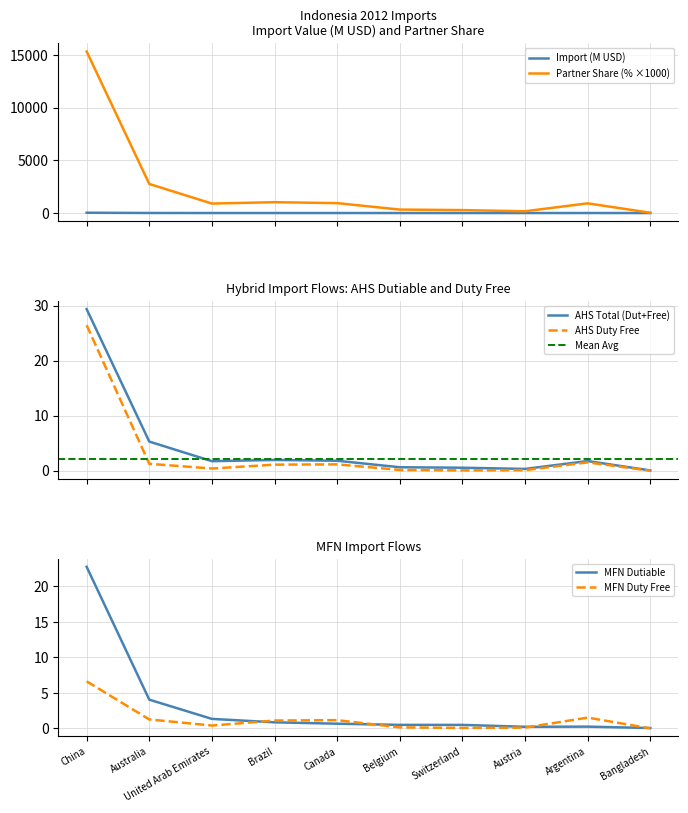

Reading left to right, what are all the values shown in this chart?

Import (US$ Thousand): China=29.4	Australia=5.3	United Arab Emirates=1.7	Brazil=2.0	Canada=1.8	Belgium=0.6	Switzerland=0.5	Austria=0.3	Argentina=1.8	Bangladesh=0.0
Import Partner Share (%): China=15330.0	Australia=2760.0	United Arab Emirates=900.0	Brazil=1030.0	Canada=940.0	Belgium=330.0	Switzerland=280.0	Austria=170.0	Argentina=920.0	Bangladesh=30.0
AHS Duty Free Imports (US$ Thousand): China=26.5	Australia=1.3	United Arab Emirates=0.4	Brazil=1.1	Canada=1.2	Belgium=0.1	Switzerland=0.1	Austria=0.1	Argentina=1.5	Bangladesh=0.0
MFN Dutiable Imports (US$ Thousand): China=22.8	Australia=4.0	United Arab Emirates=1.3	Brazil=0.8	Canada=0.7	Belgium=0.5	Switzerland=0.5	Austria=0.2	Argentina=0.2	Bangladesh=0.0
MFN Duty Free Imports (US$ Thousand): China=6.6	Australia=1.3	United Arab Emirates=0.4	Brazil=1.1	Canada=1.2	Belgium=0.1	Switzerland=0.1	Austria=0.1	Argentina=1.5	Bangladesh=0.0